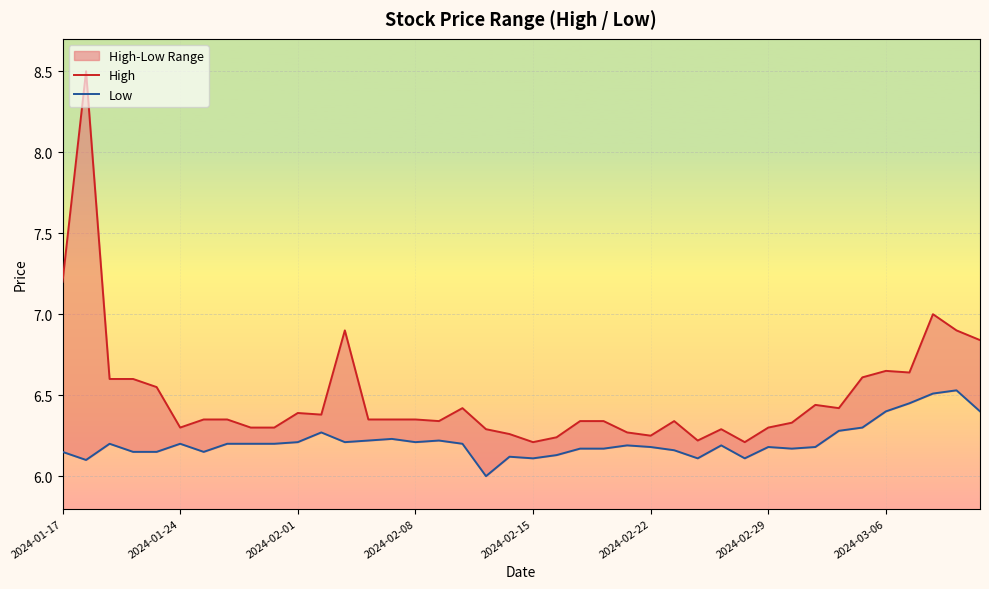

Which series changed the most between 2024-02-29 and 20?

High